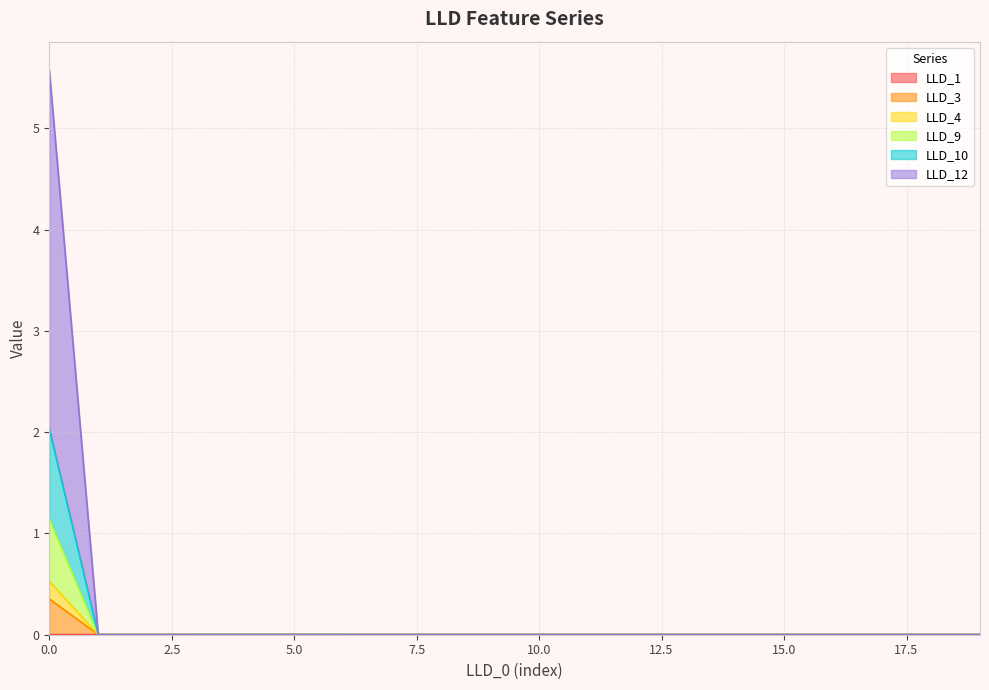

How many data points does each series have?

20